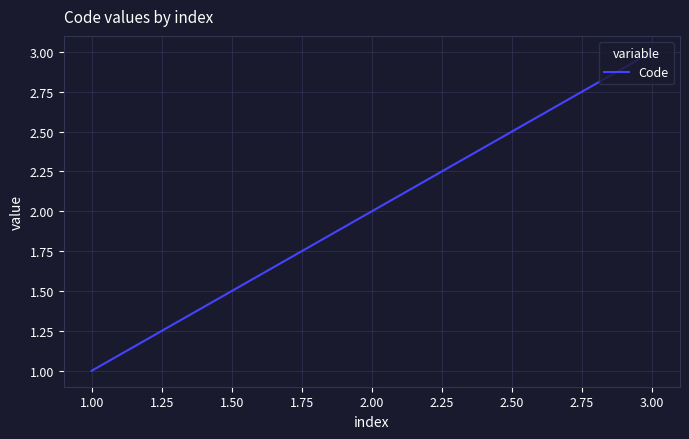

How many distinct data groups are displayed?

1